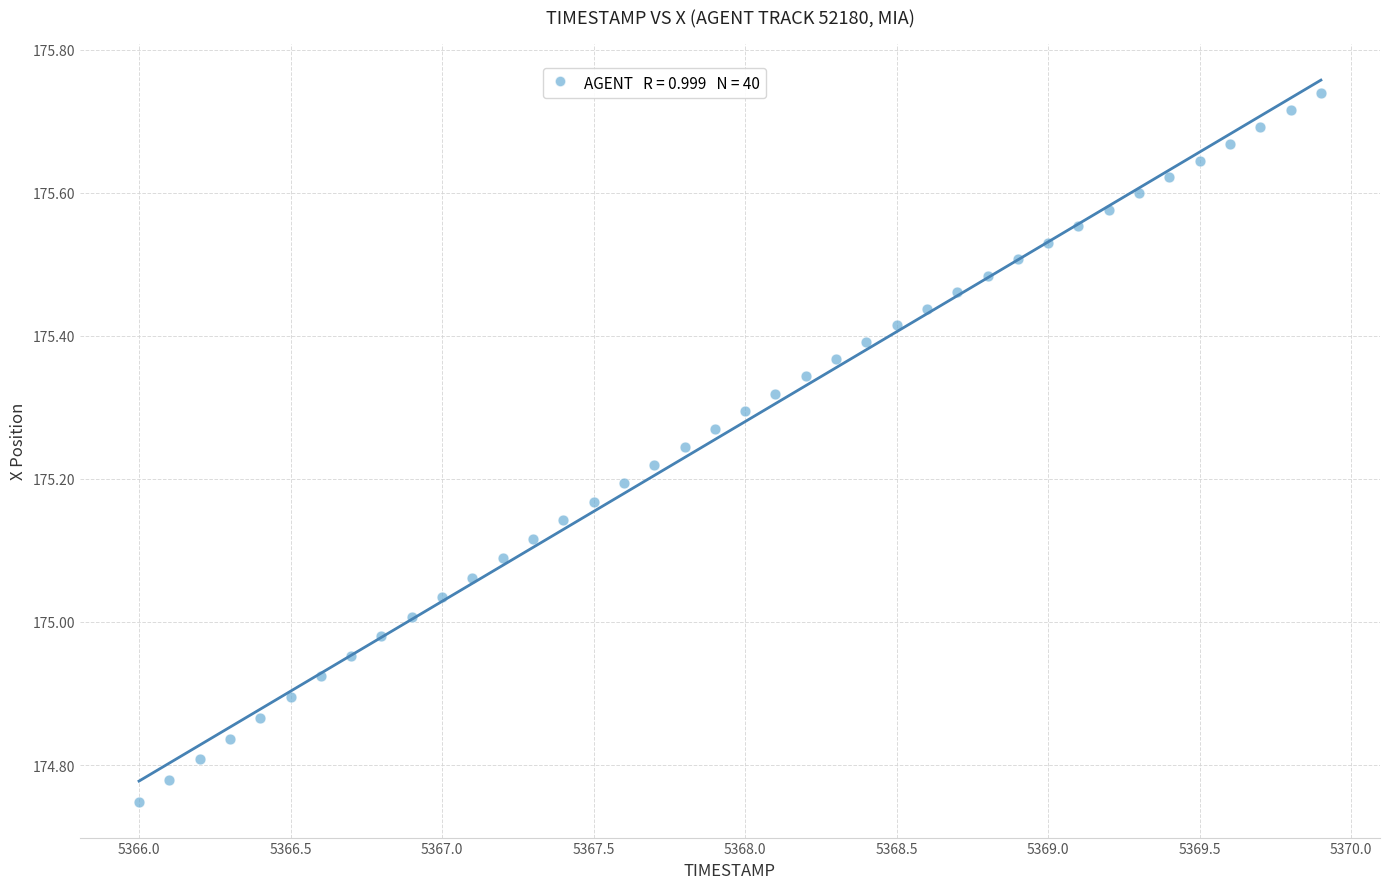

What is the range of X values (max minus min)?

3.9